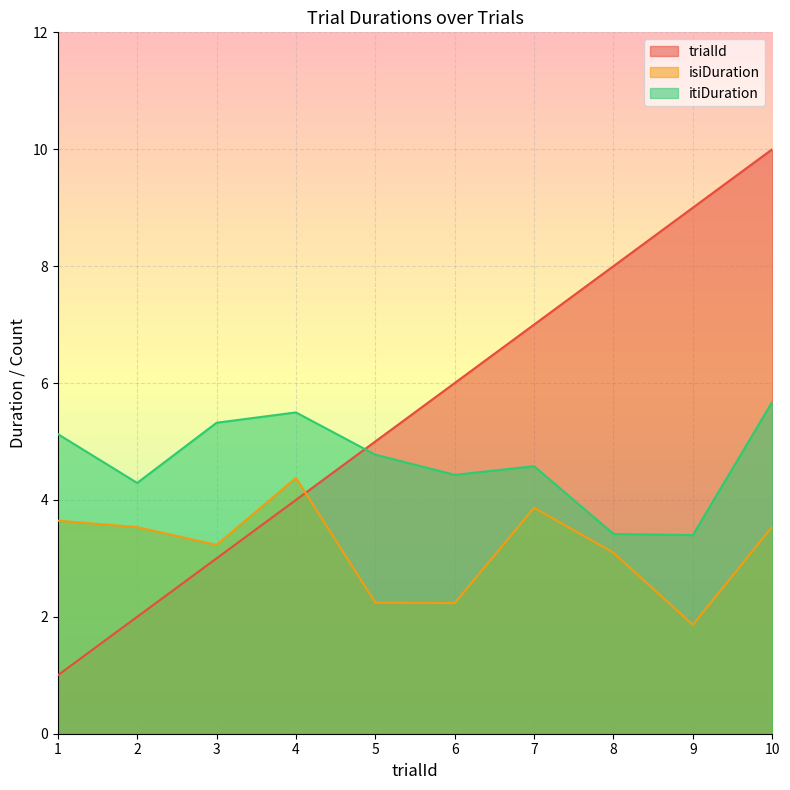

What is the maximum value shown in the chart?

10.0